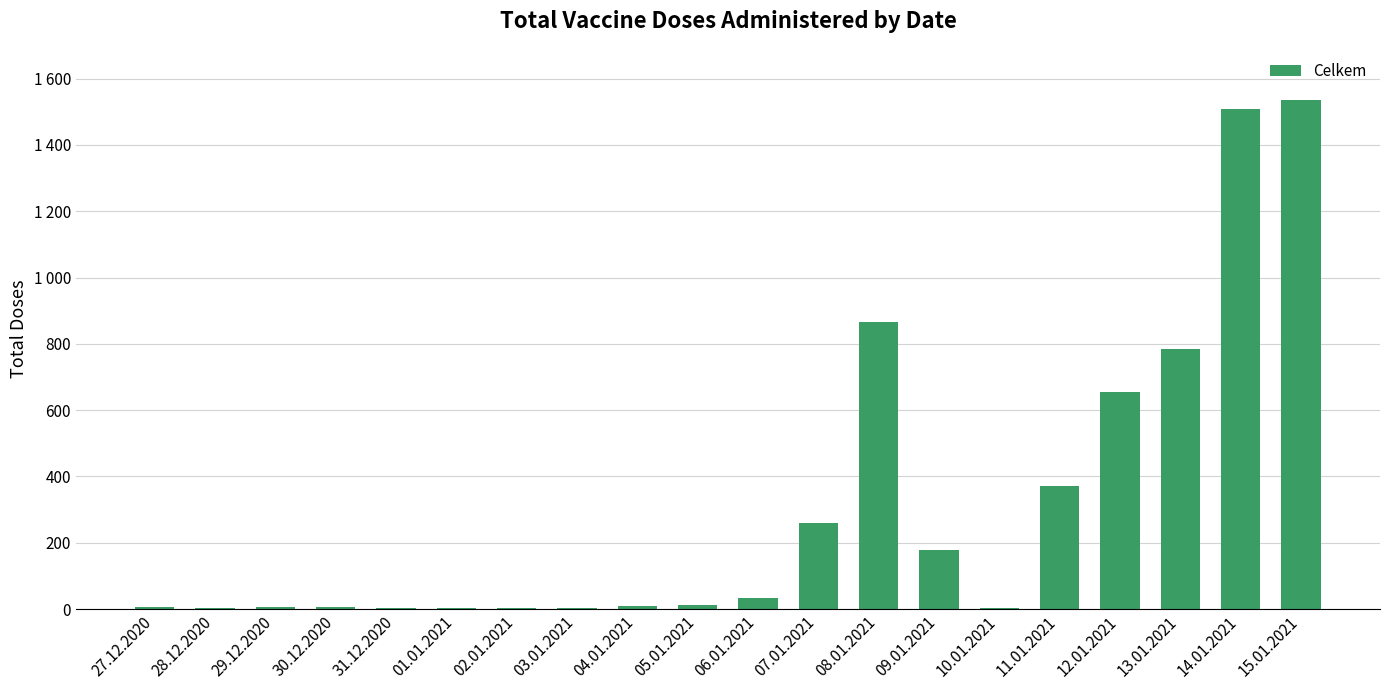

At which category does the chart reach its minimum across all series?

28.12.2020